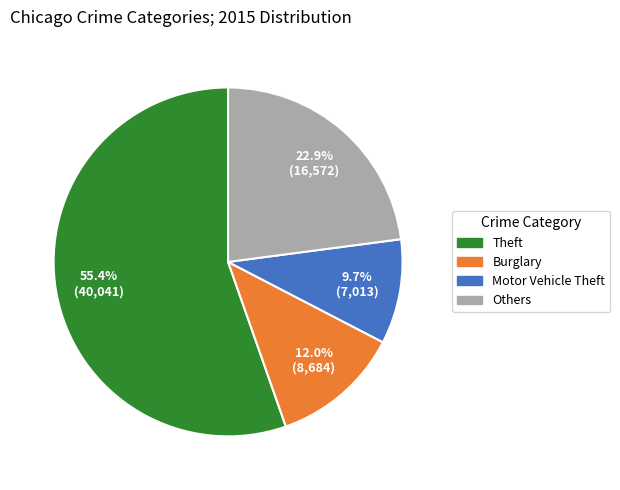

Is there a majority slice in this chart?

Yes